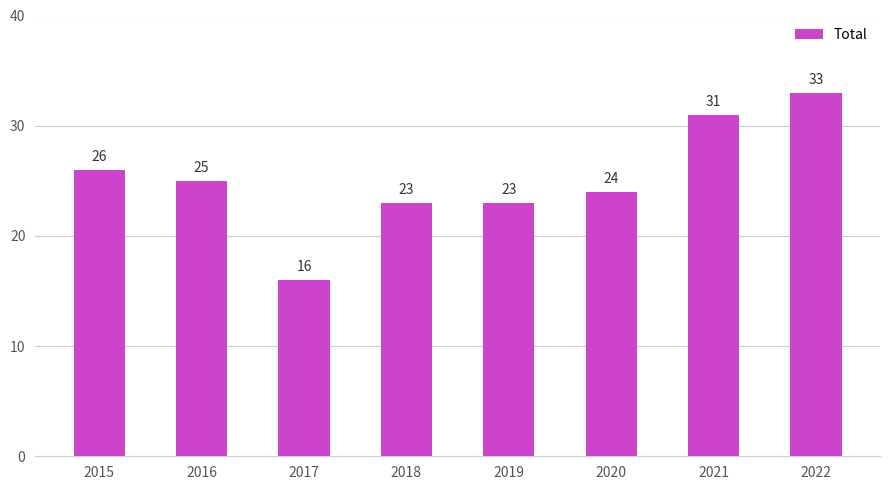

How many distinct data groups are displayed?

1